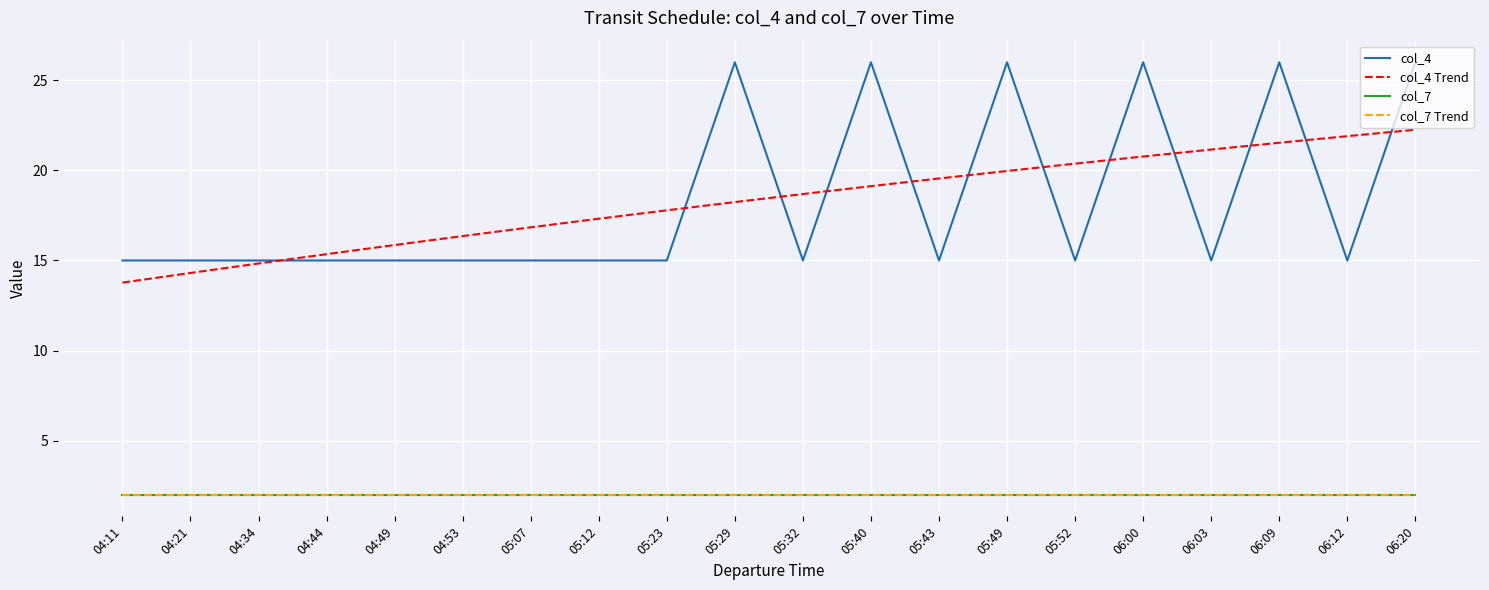

What is the greatest value displayed?

26